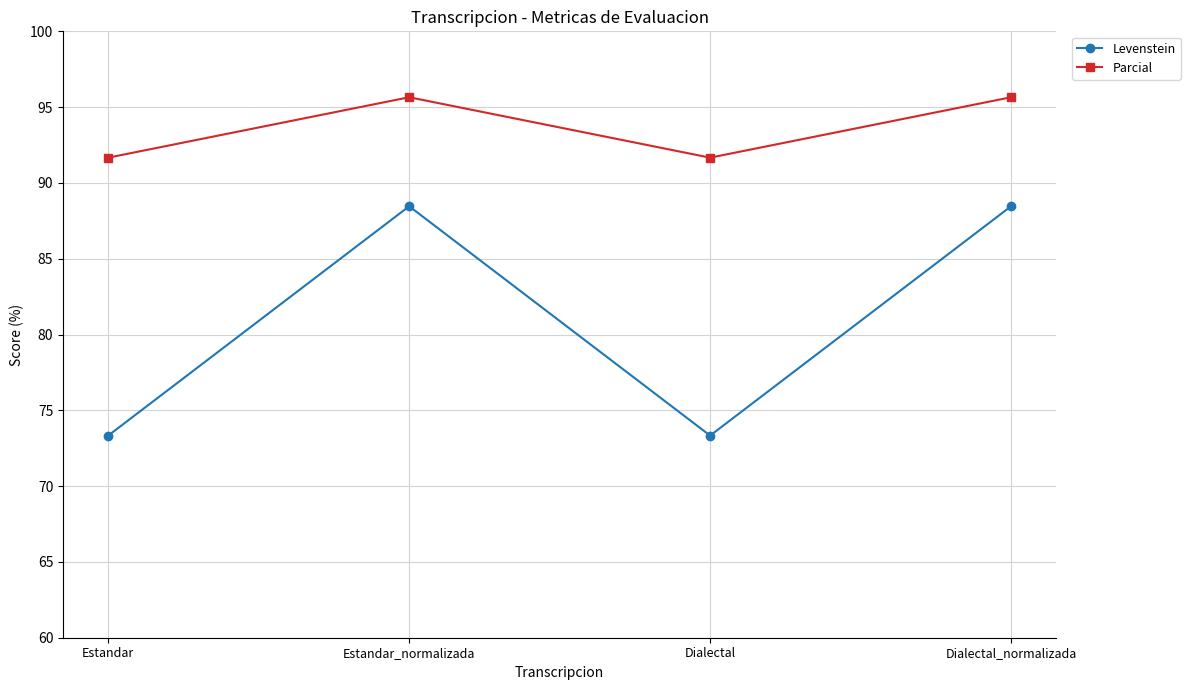

How many lines are shown in the chart?

2